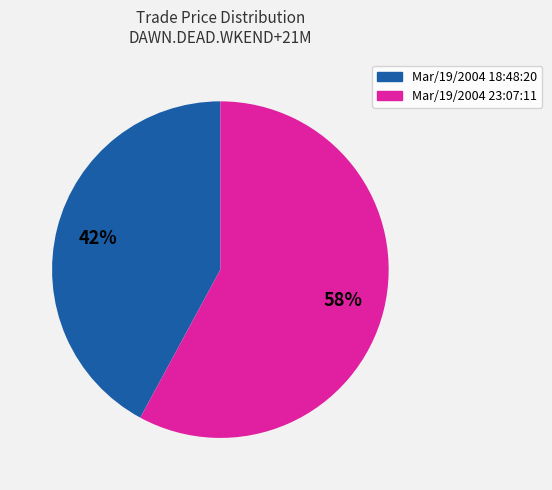

To the nearest percent, what percentage of the pie is Mar/19/2004 18:48:20?

42%